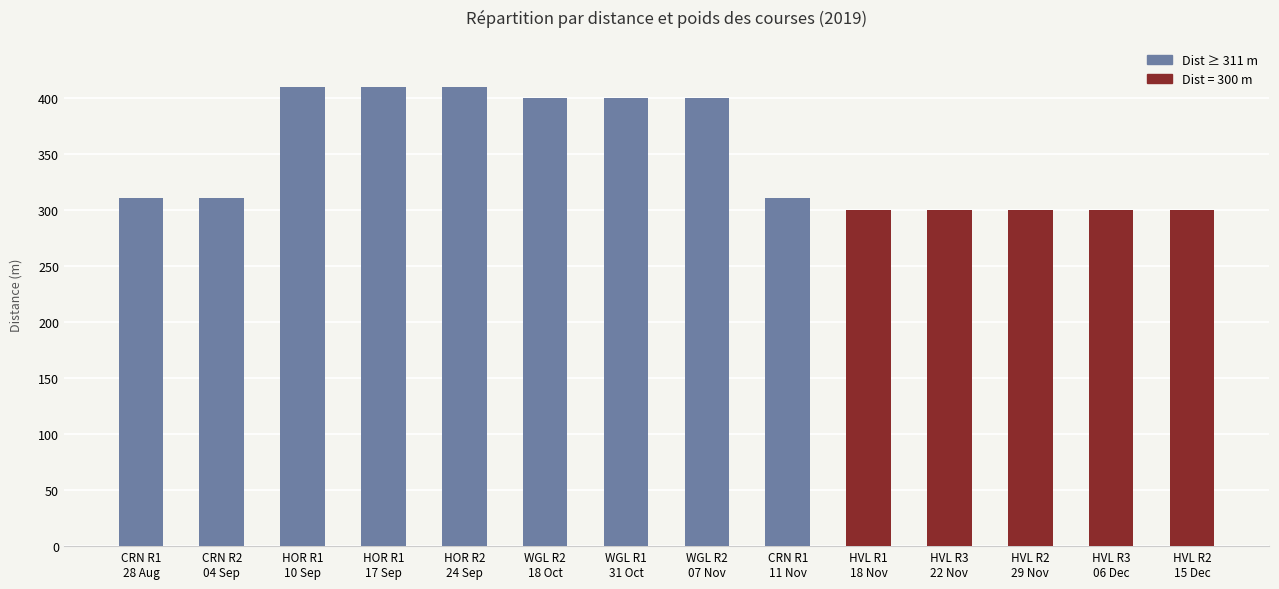

What is the difference between the values at HVL R2
15 Dec and HOR R1
17 Sep?

110